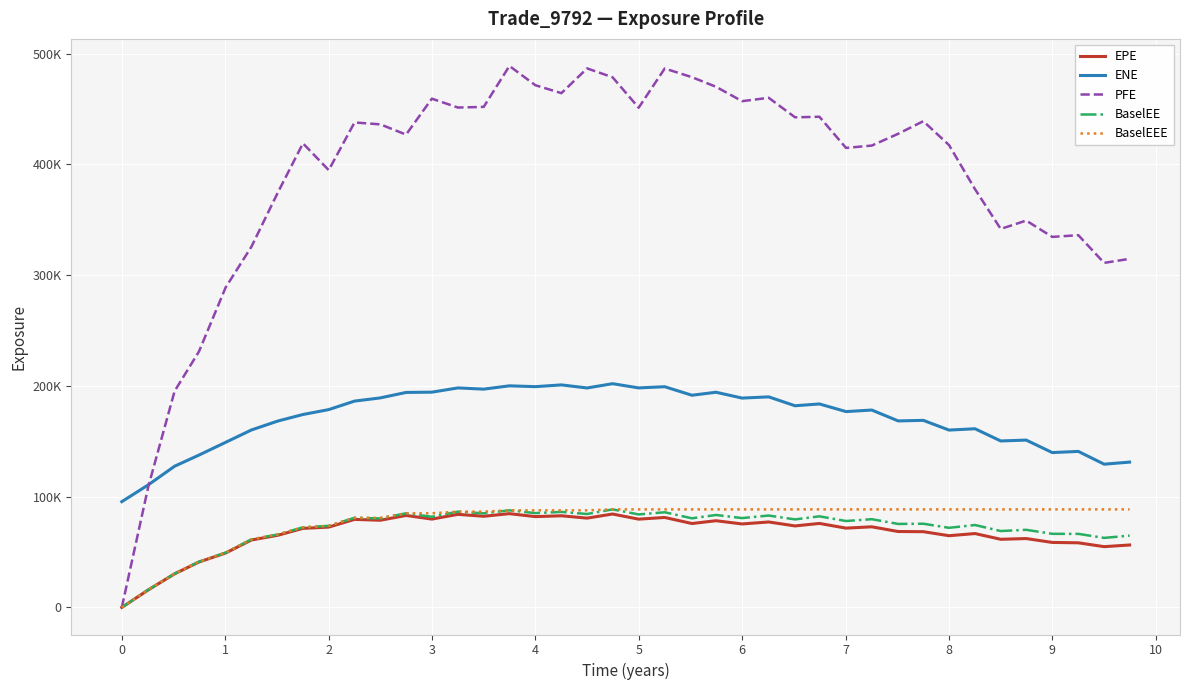

What is the sum of all BaselEE values?

2855477.0